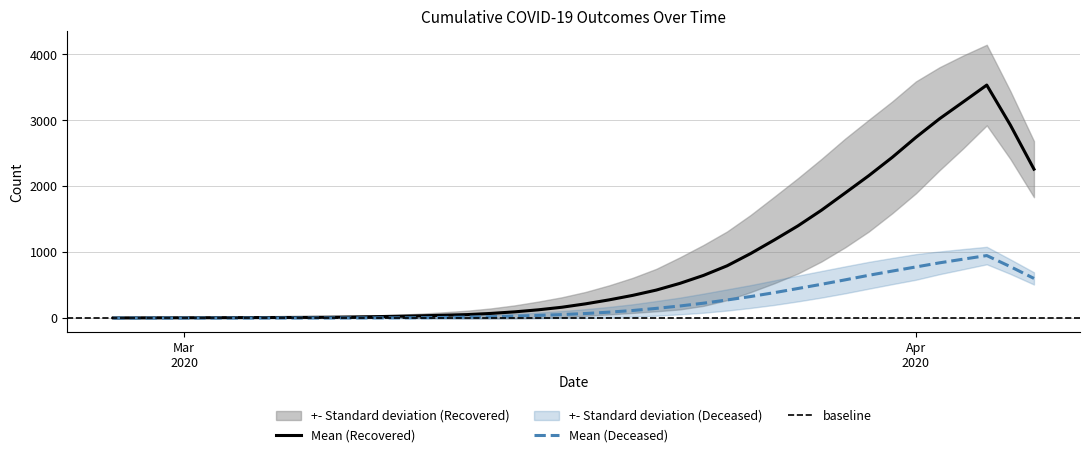

Is this an area chart (filled region under the line)?

No